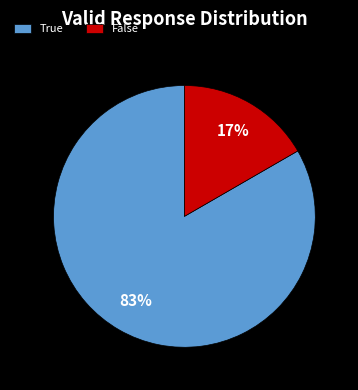

What is the largest slice in the pie chart?

True